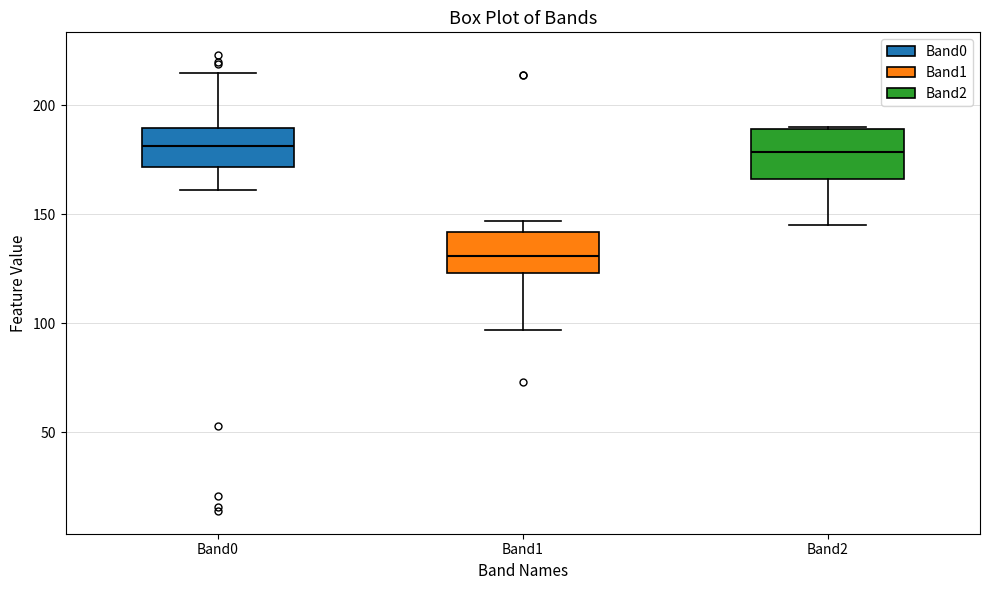

Where does the lower whisker of the box for Band1 end on the y-axis? The values are not printed on the chart, so give them approximately, as read against the axis.

95